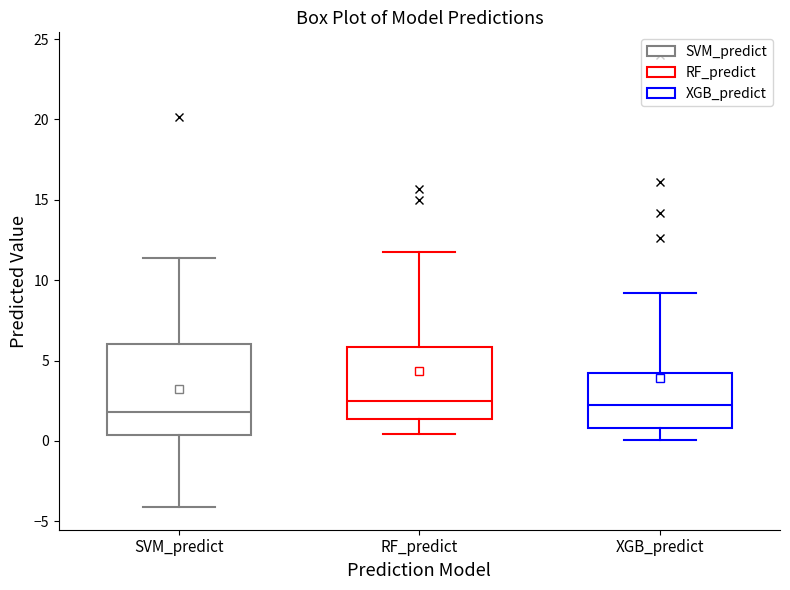

Comparing the boxes themselves (not the whiskers), which one is the tallest?

SVM_predict